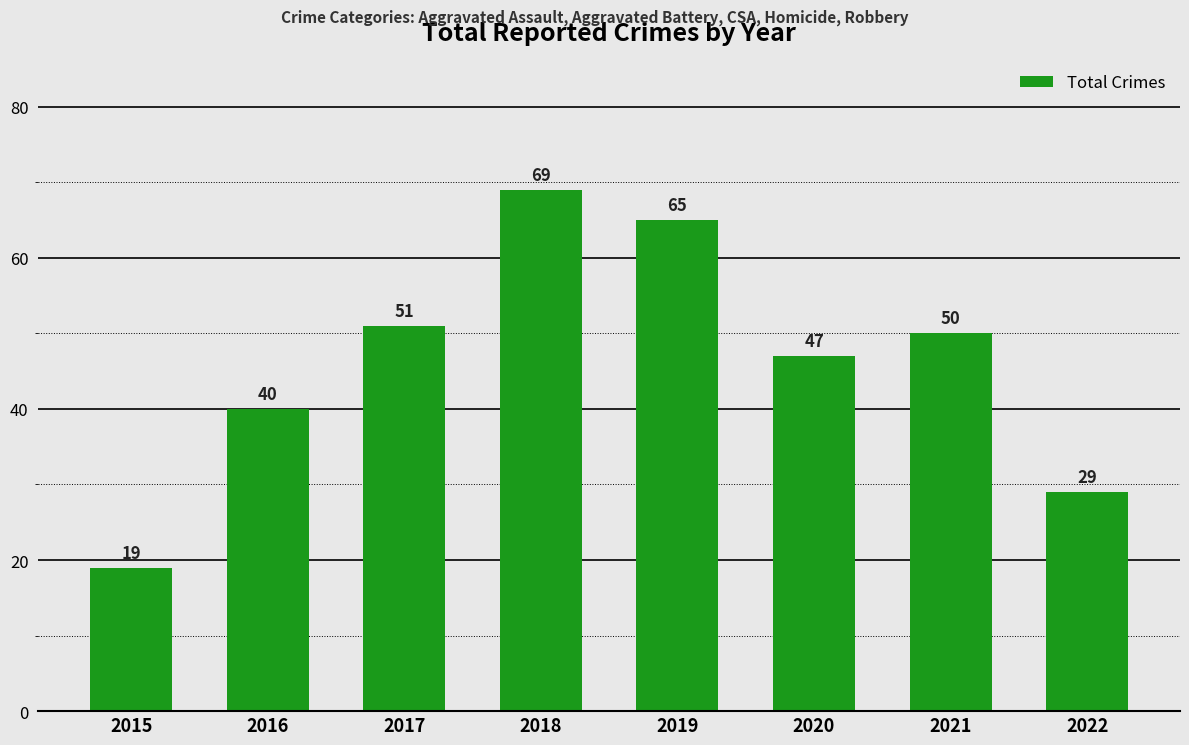

Reading left to right, what are all the values shown in this chart?

2015=19	2016=40	2017=51	2018=69	2019=65	2020=47	2021=50	2022=29